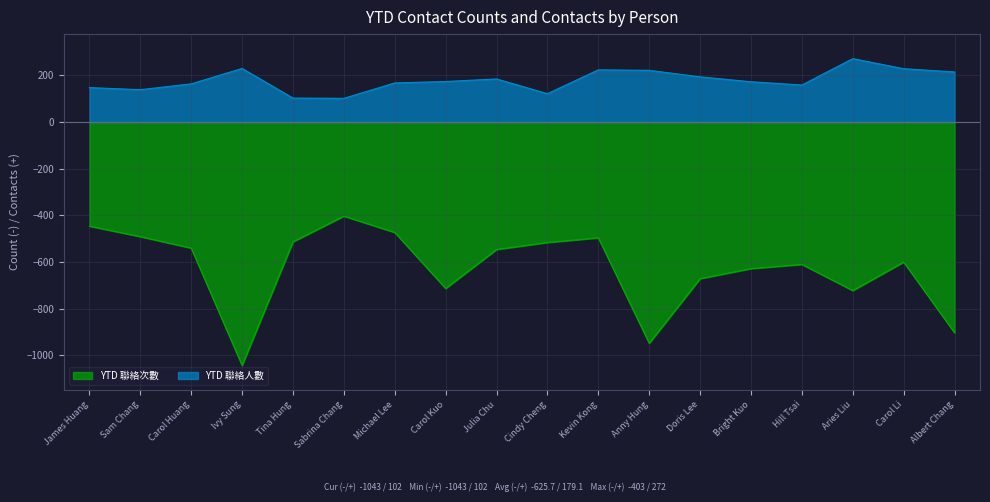

What is the sum of all YTD 聯絡次數 values?

-11262